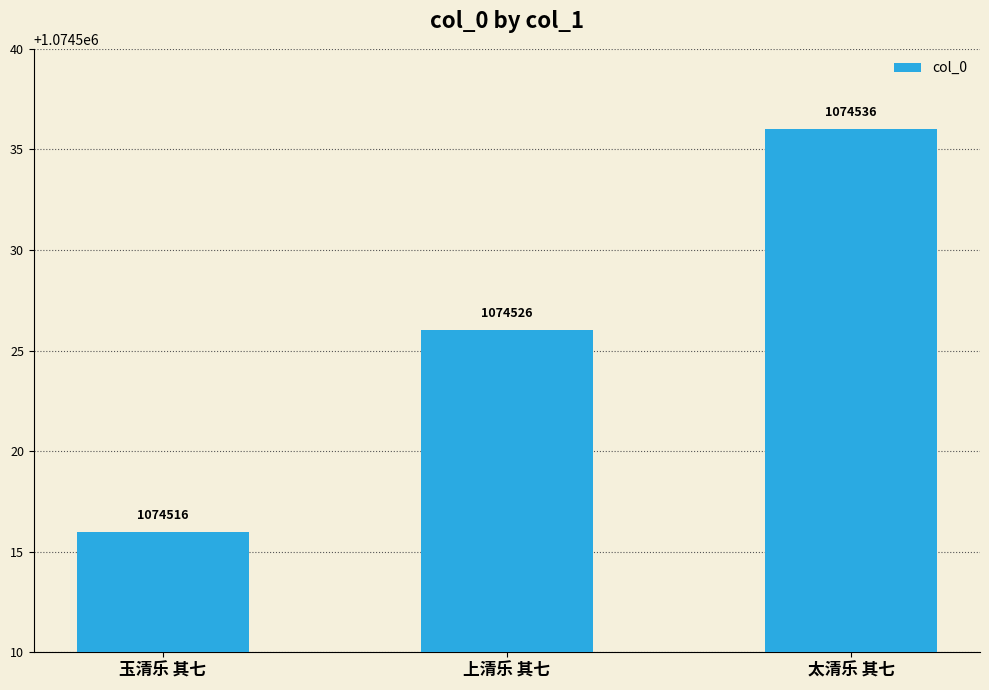

Which has a higher value, 玉清乐 其七 or 上清乐 其七?

上清乐 其七